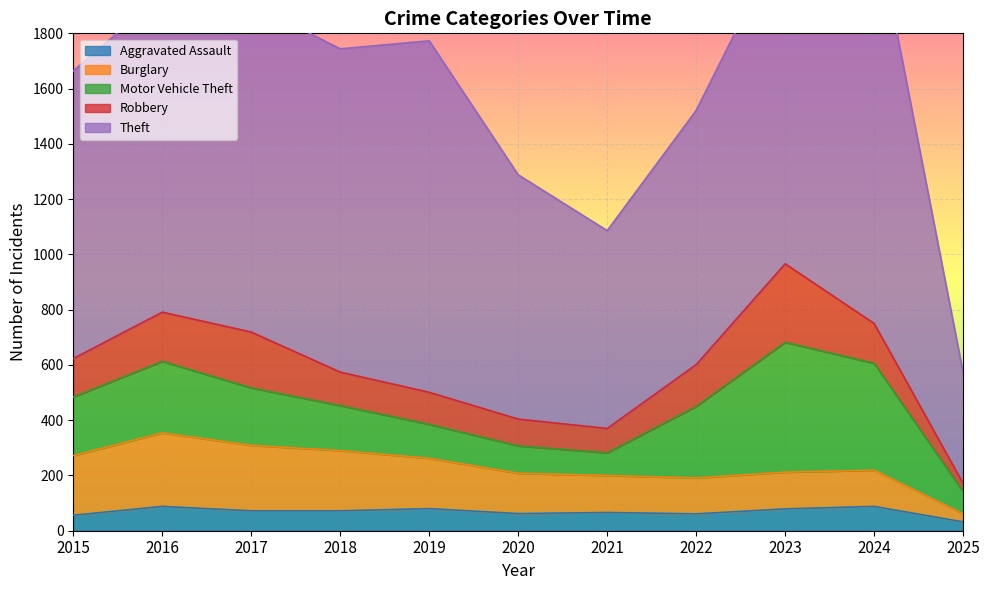

How many data points in Motor Vehicle Theft are less than 208?

5